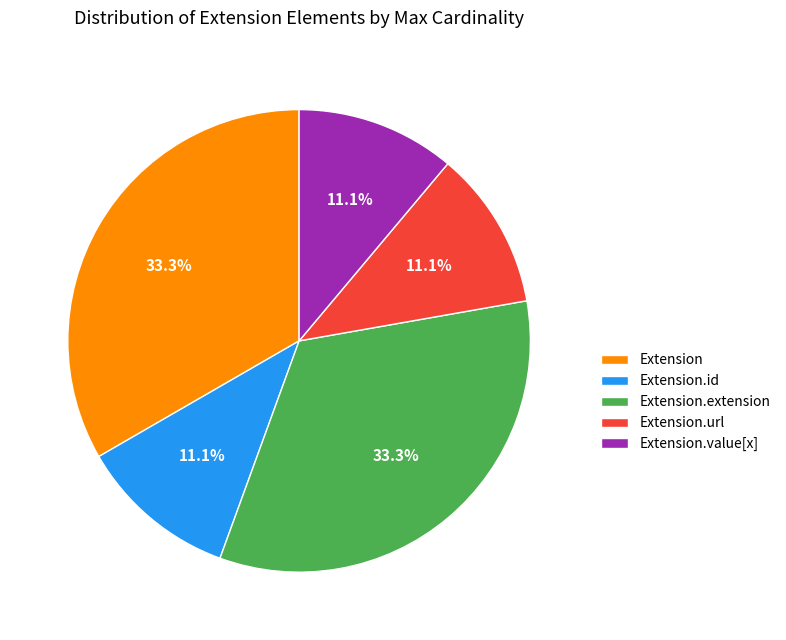

What is the ratio of the value at Extension.url to the value at Extension.extension?

0.3